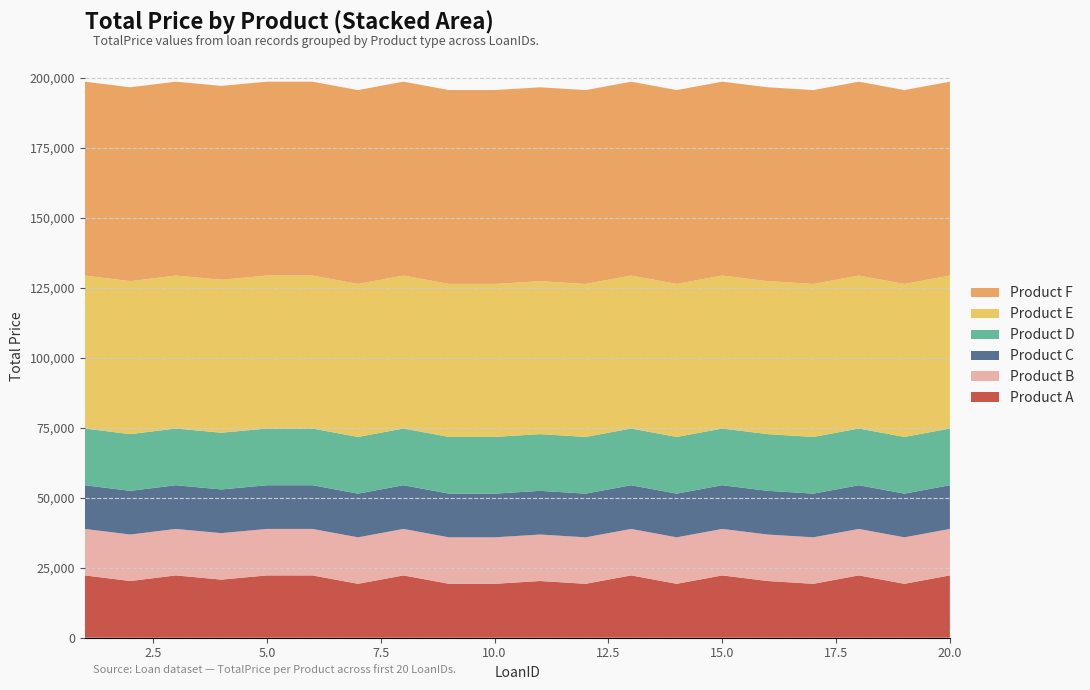

Reading right to left, list all the values displayed in this chart.

Product A: 22250	19250	22250	19250	20250	22250	19250	22250	19250	20250	19250	19250	22250	19250	22250	22250	20750	22250	20250	22250
Product B: 16600	16600	16600	16600	16600	16600	16600	16600	16600	16600	16600	16600	16600	16600	16600	16600	16600	16600	16600	16600
Product C: 15600	15600	15600	15600	15600	15600	15600	15600	15600	15600	15600	15600	15600	15600	15600	15600	15600	15600	15600	15600
Product D: 20250	20250	20250	20250	20250	20250	20250	20250	20250	20250	20250	20250	20250	20250	20250	20250	20250	20250	20250	20250
Product E: 54625	54625	54625	54625	54625	54625	54625	54625	54625	54625	54625	54625	54625	54625	54625	54625	54625	54625	54625	54625
Product F: 69225	69225	69225	69225	69225	69225	69225	69225	69225	69225	69225	69225	69225	69225	69225	69225	69225	69225	69225	69225